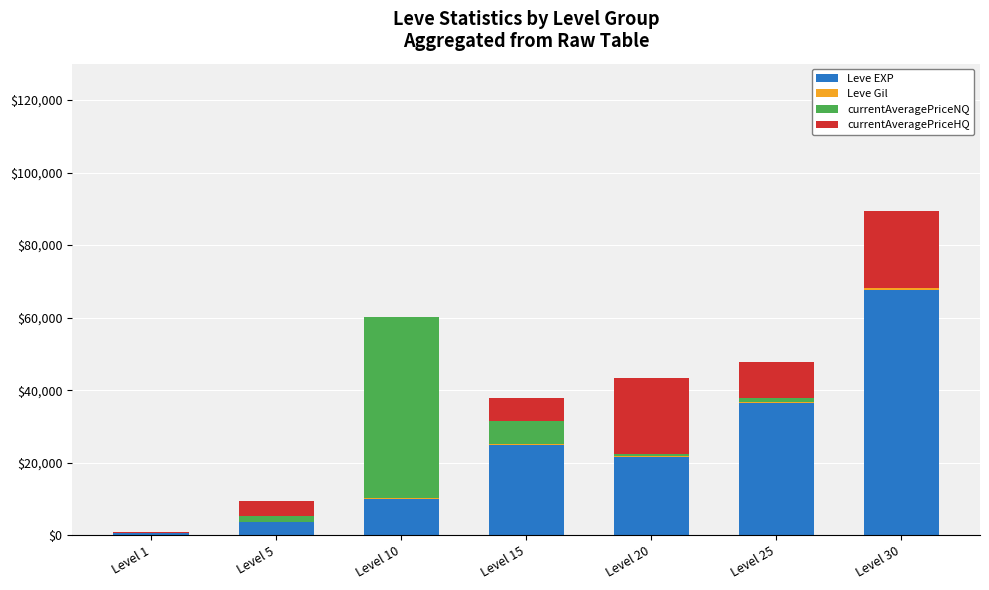

At which category is the sum across all series the highest?

Level 30